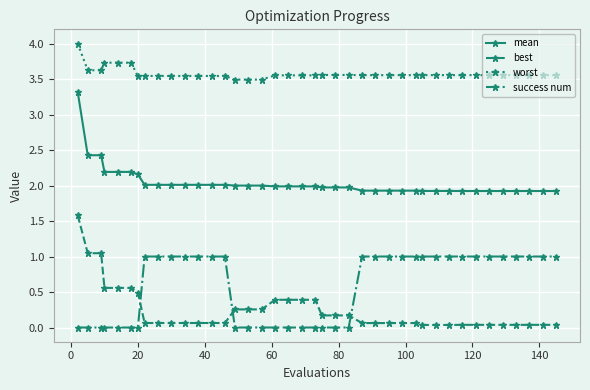

Is this an area chart (filled region under the line)?

No